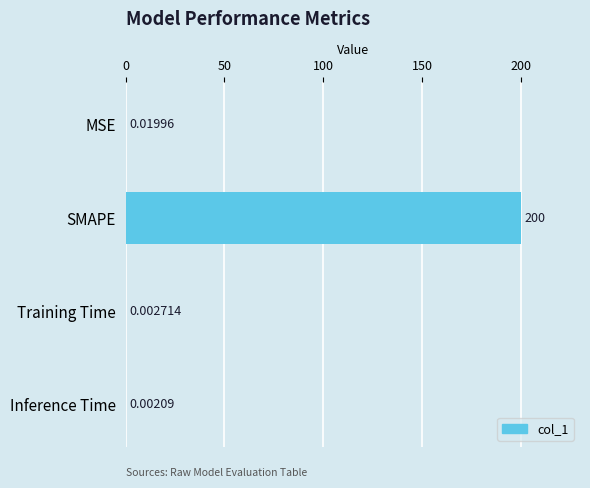

What is the sum of all values?

200.0